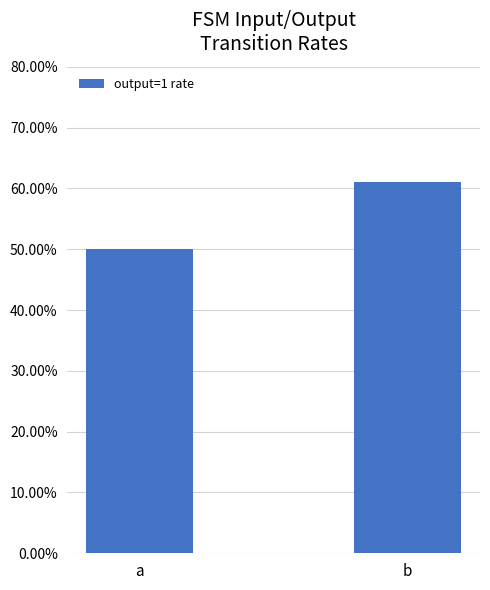

Reading left to right, list all the values displayed in this chart.

0.5	0.6